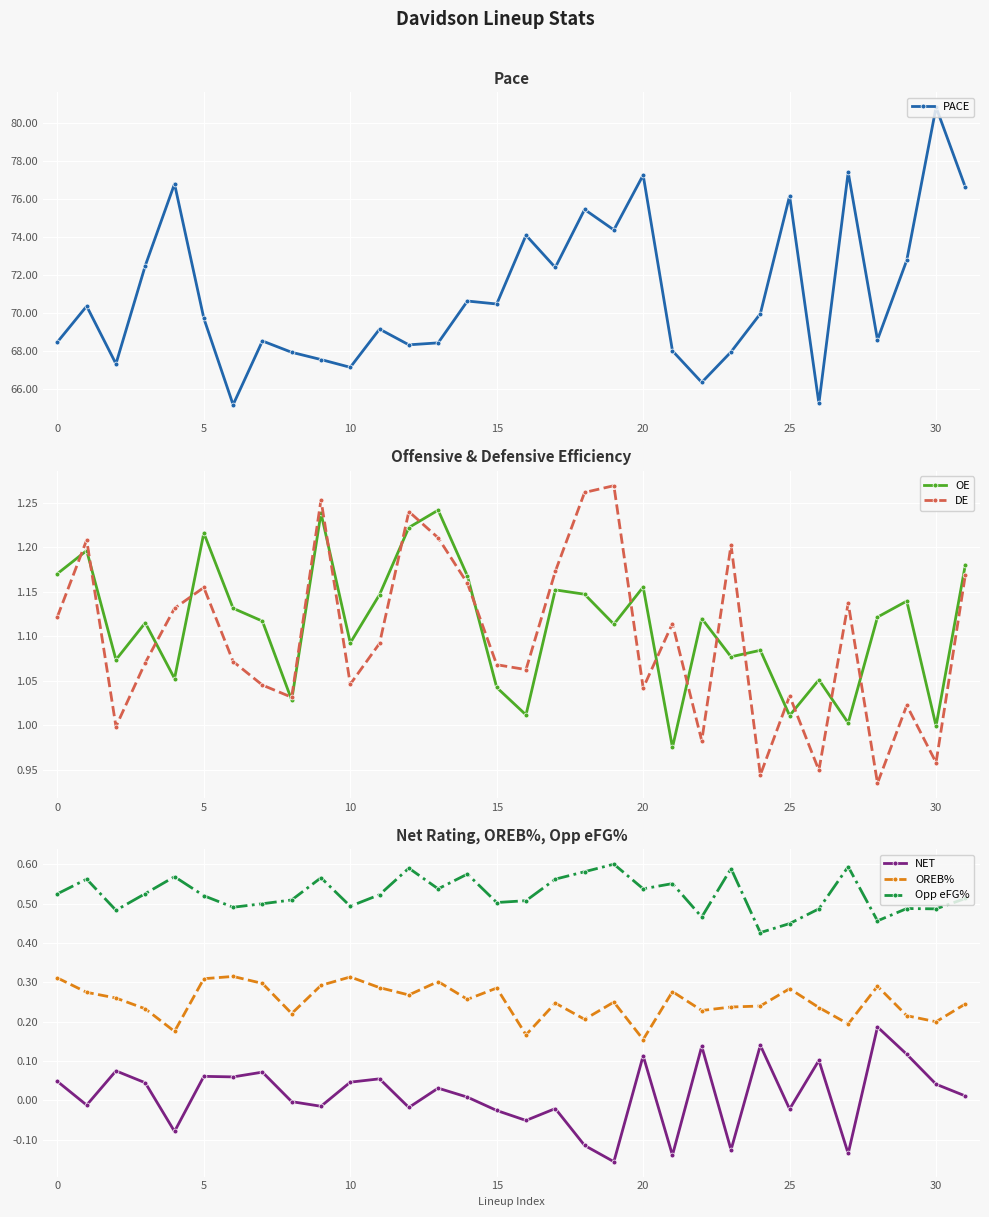

True or false: DE has more than 2 interior local peaks.

True